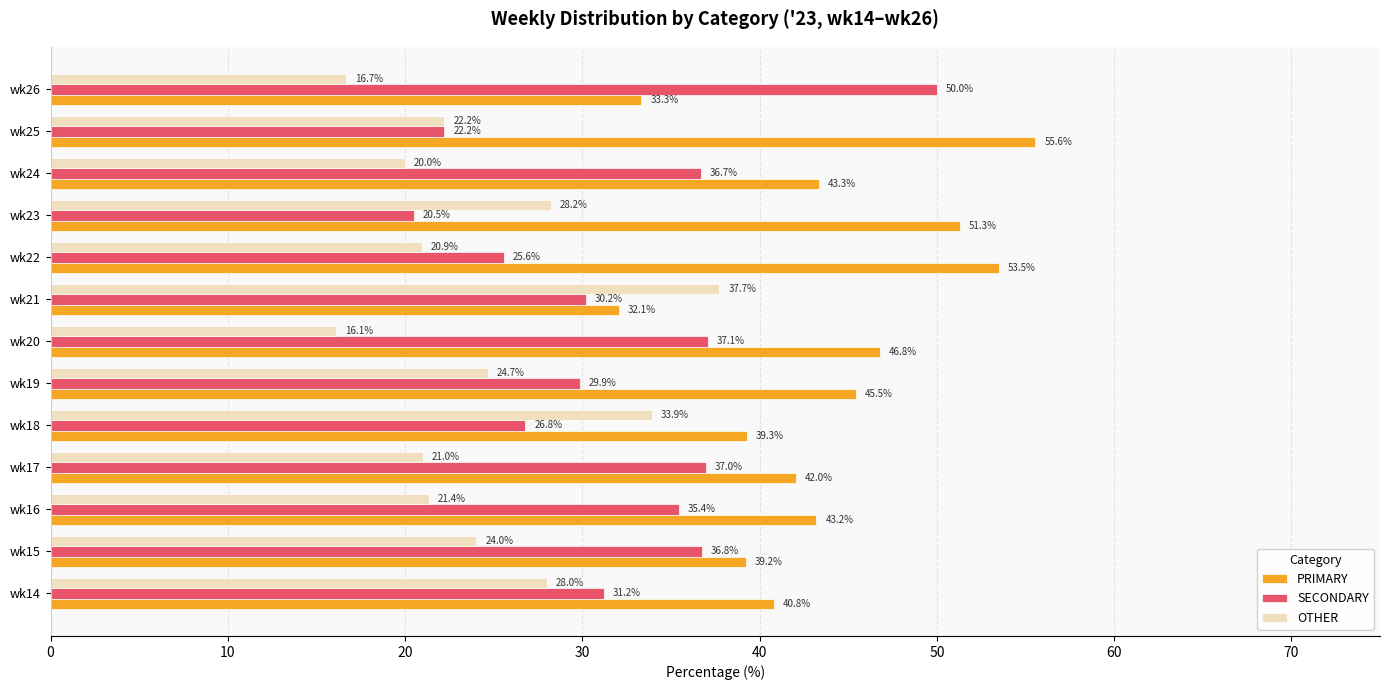

Rank the categories by PRIMARY value from lowest to highest.

wk21, wk26, wk15, wk18, wk14, wk17, wk16, wk24, wk19, wk20, wk23, wk22, wk25